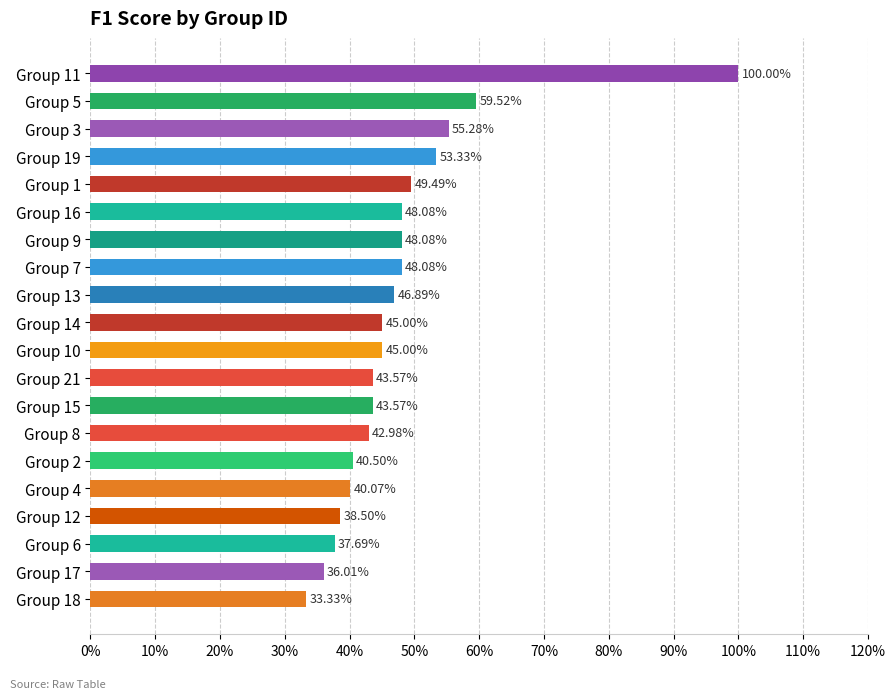

Are the bars horizontal?

Yes